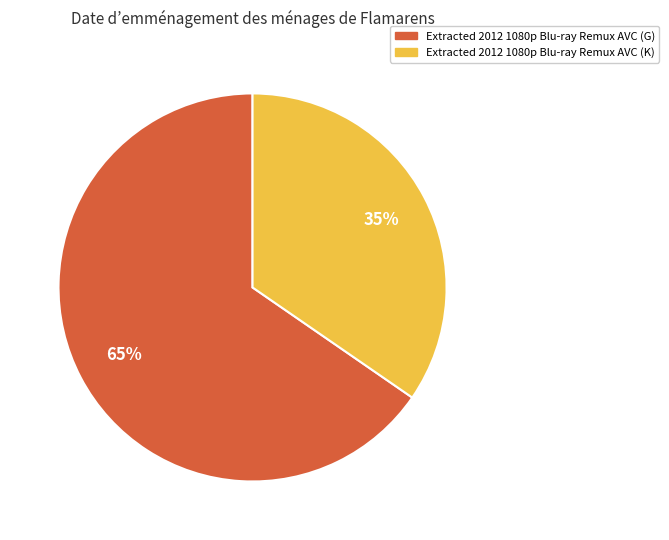

Rank the categories by value from lowest to highest.

Extracted 2012 1080p Blu-ray Remux AVC (K), Extracted 2012 1080p Blu-ray Remux AVC (G)